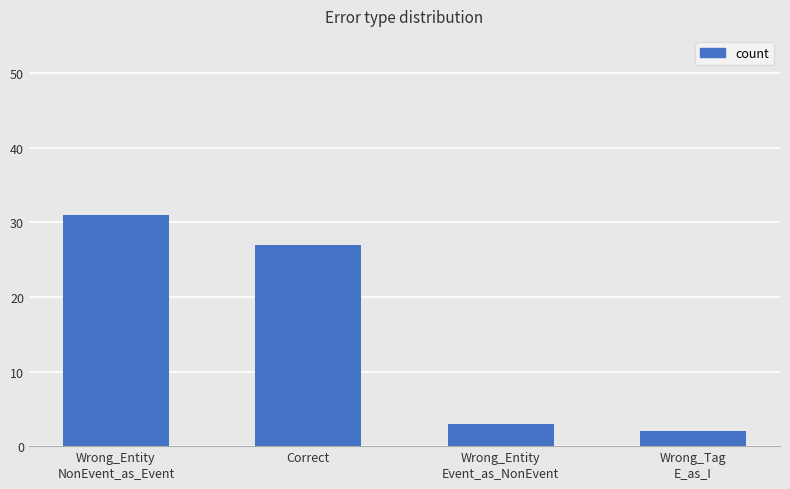

What is the difference between the values at Wrong_Tag
E_as_I and Wrong_Entity
Event_as_NonEvent?

1